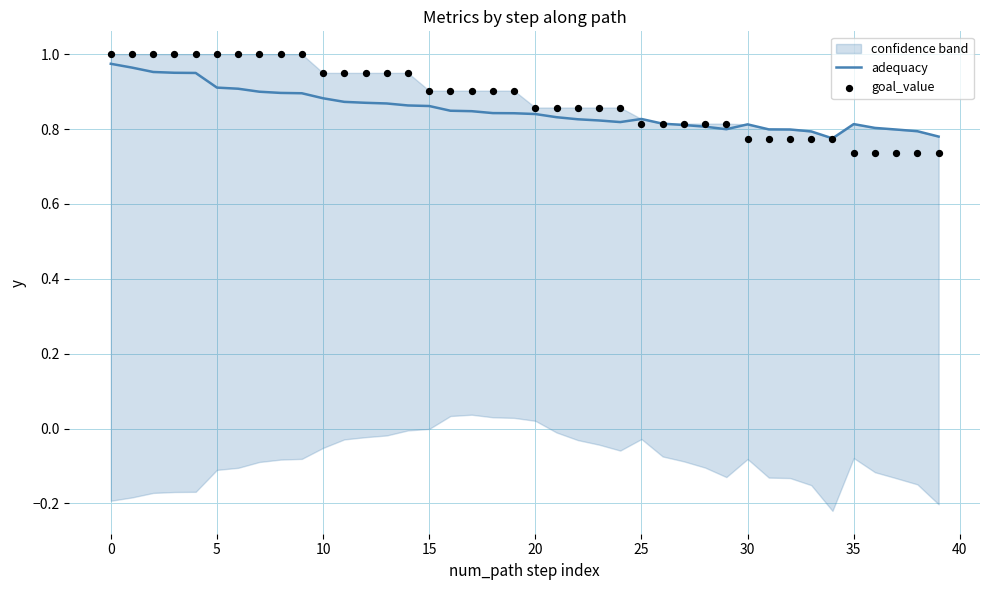

Which series has the largest total across all categories?

goal_value